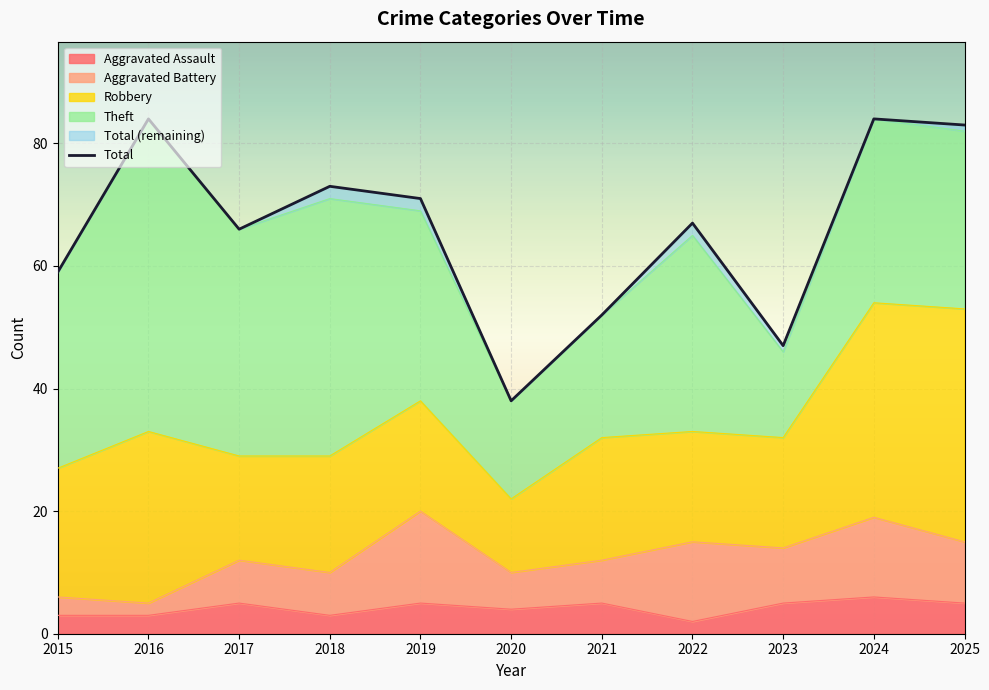

Read the value at 2021, to the nearest 5.

50